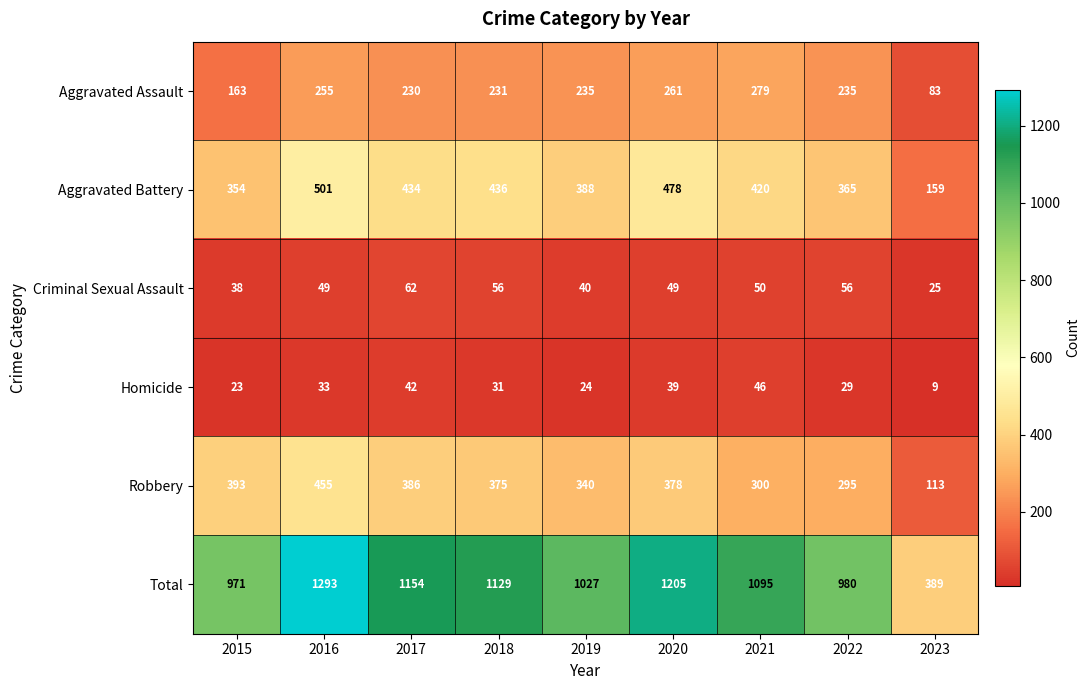

At how many categories does at least one series exceed 958?

8